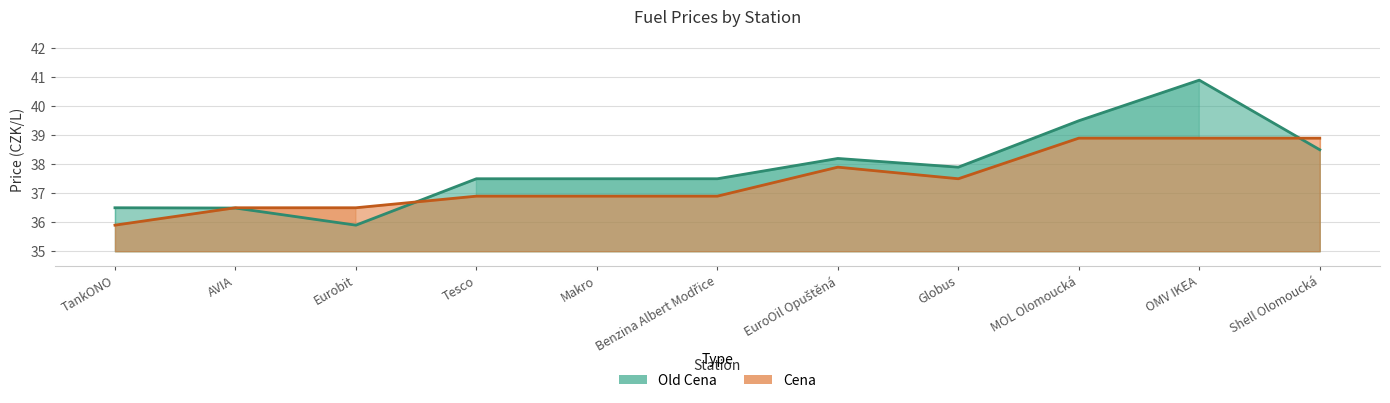

Reading left to right, transcribe all the data shown in this chart.

Cena: TankONO=35.9	AVIA=36.5	Eurobit=36.5	Tesco=36.9	Makro=36.9	Benzina Albert Modřice=36.9	EuroOil Opuštěná=37.9	Globus=37.5	MOL Olomoucká=38.9	OMV IKEA=38.9	Shell Olomoucká=38.9
Old Cena: TankONO=36.5	AVIA=36.5	Eurobit=35.9	Tesco=37.5	Makro=37.5	Benzina Albert Modřice=37.5	EuroOil Opuštěná=38.2	Globus=37.9	MOL Olomoucká=39.5	OMV IKEA=40.9	Shell Olomoucká=38.5